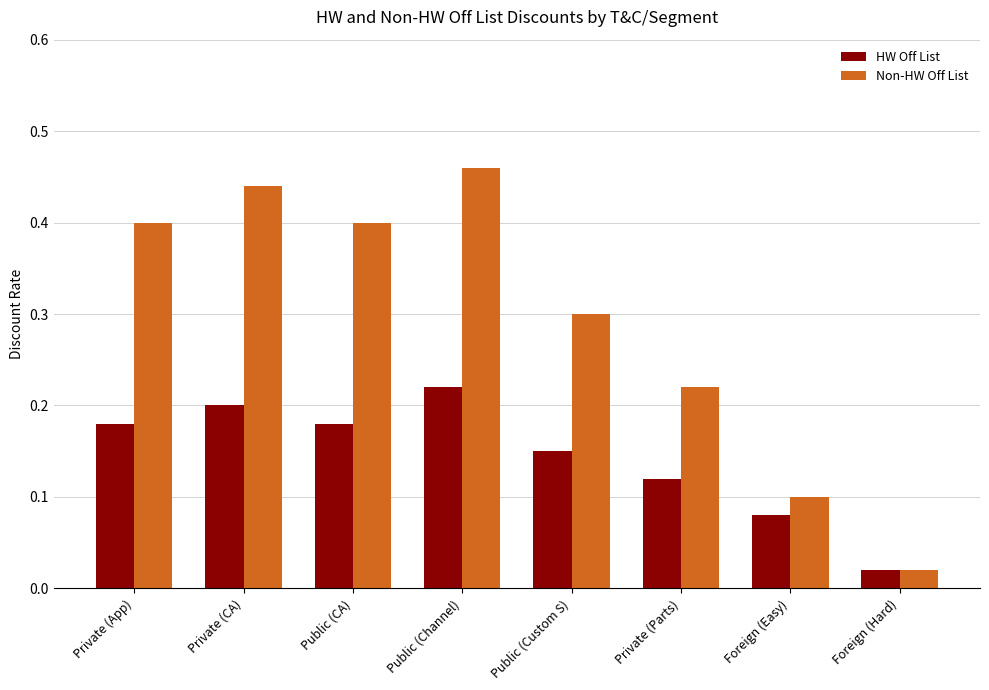

Where is HW Off List nearest to the value 0?

Foreign (Hard)